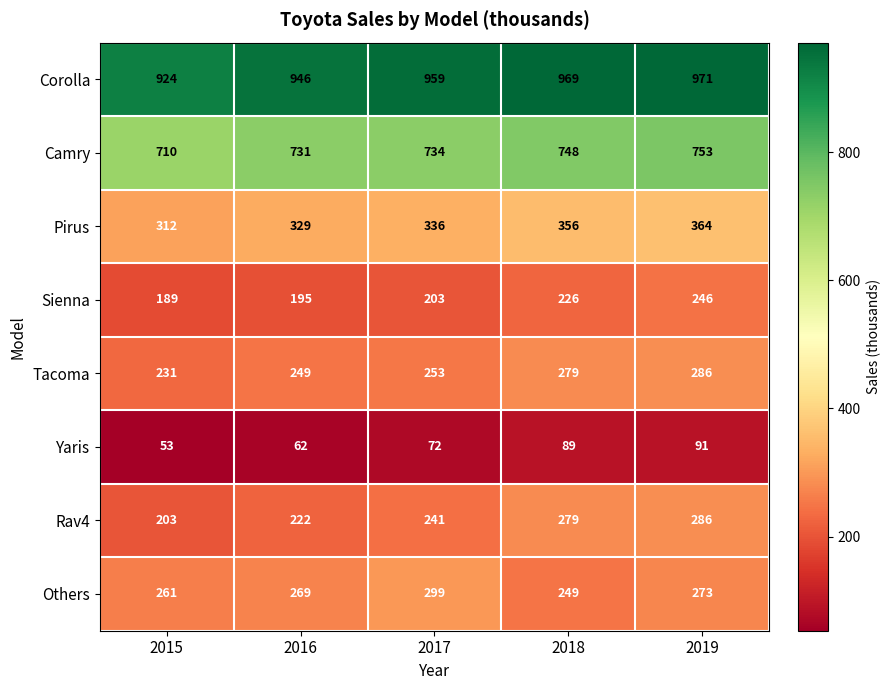

The value of Tacoma at 2019 is 148. True or false?

False